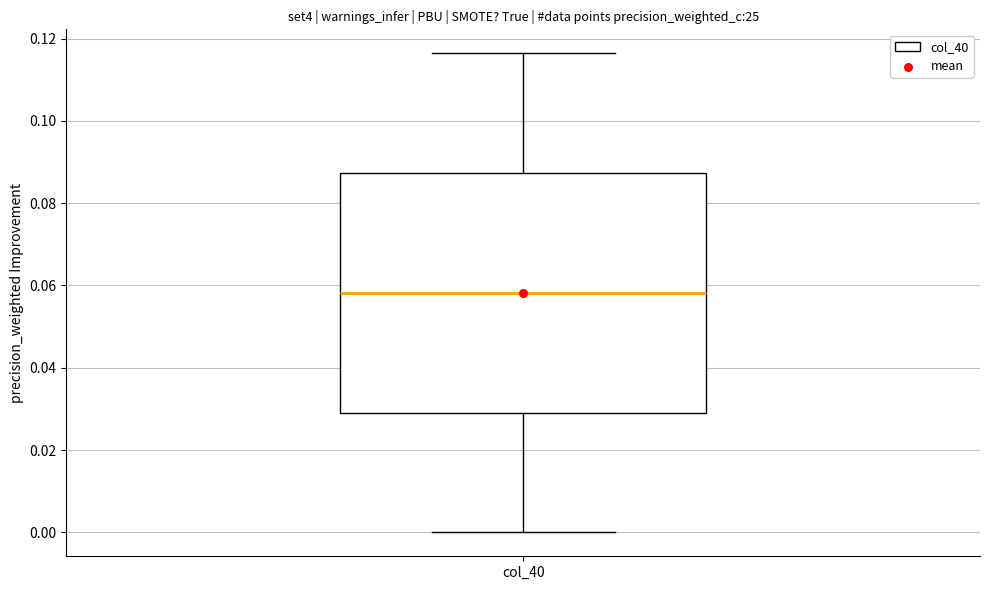

Where does the lower whisker of the box for col_40 end on the y-axis? The values are not printed on the chart, so give them approximately, as read against the axis.

0.000